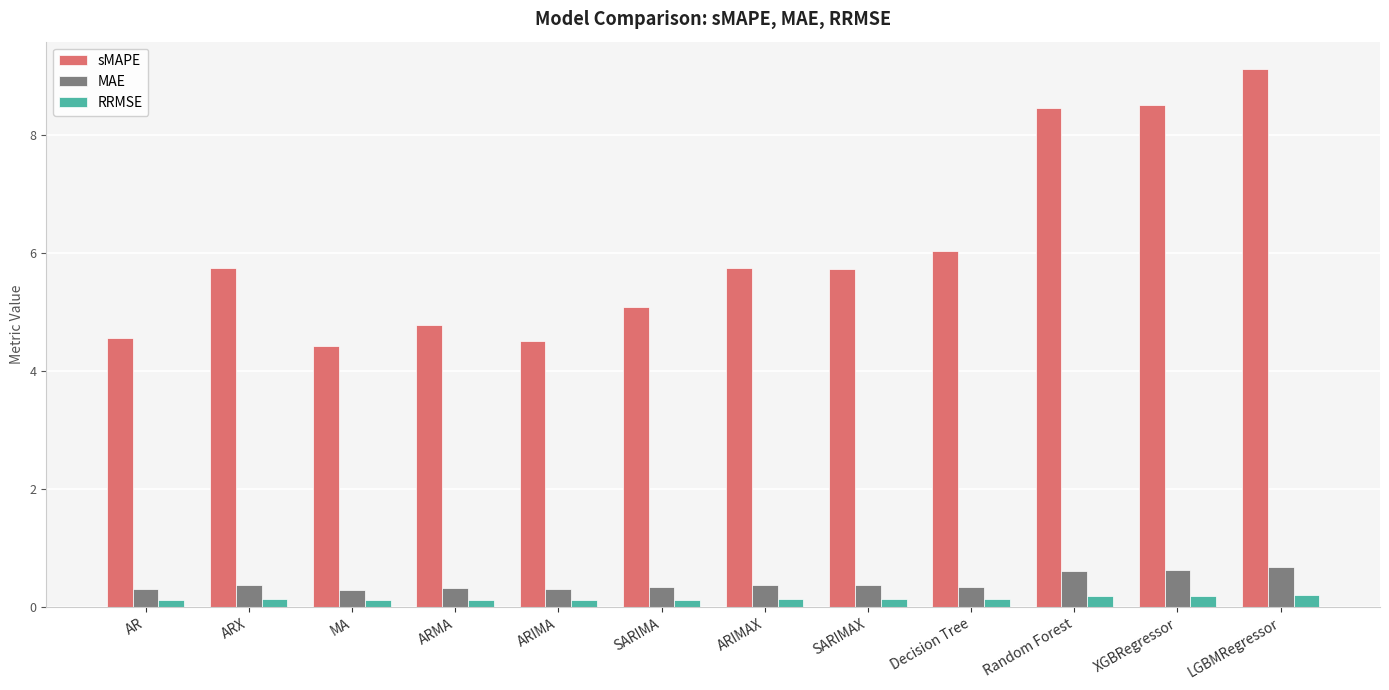

Rank the series by their maximum value, from highest to lowest.

sMAPE, MAE, RRMSE